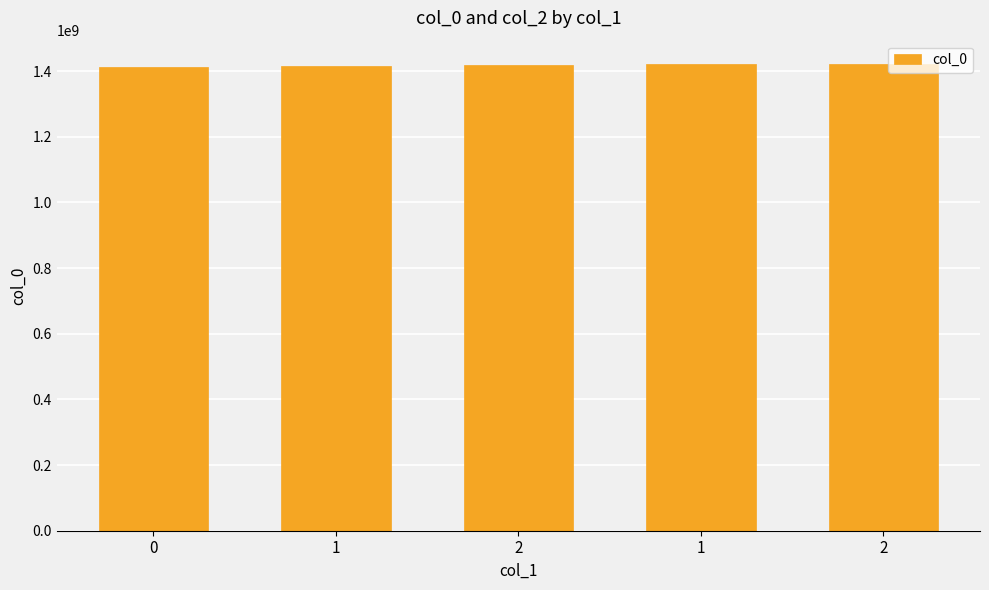

Rank the categories by value from highest to lowest.

2, 1, 2, 1, 0